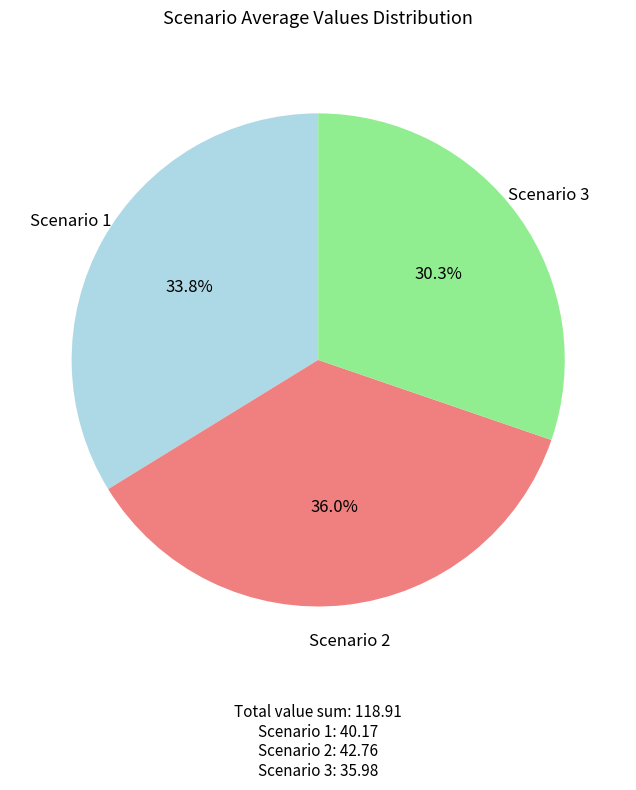

Does any single category account for the majority?

No